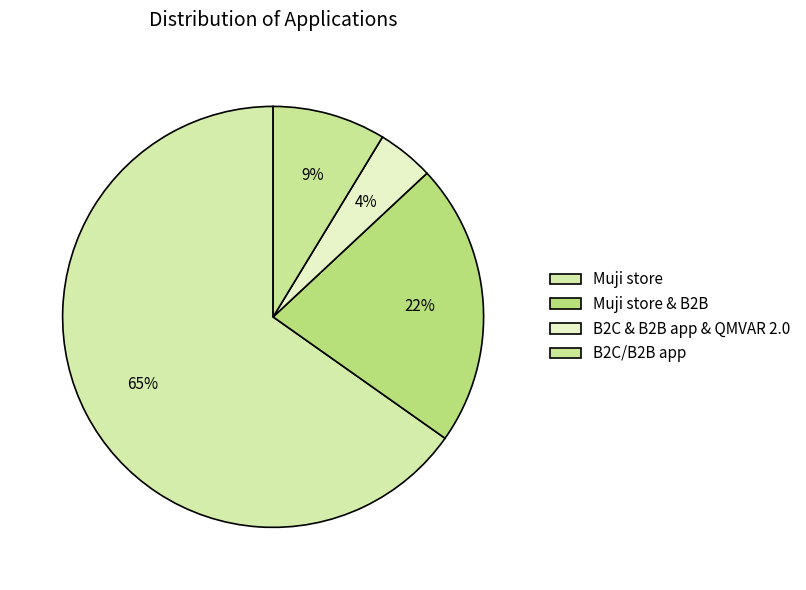

How many segments does this pie chart have?

4